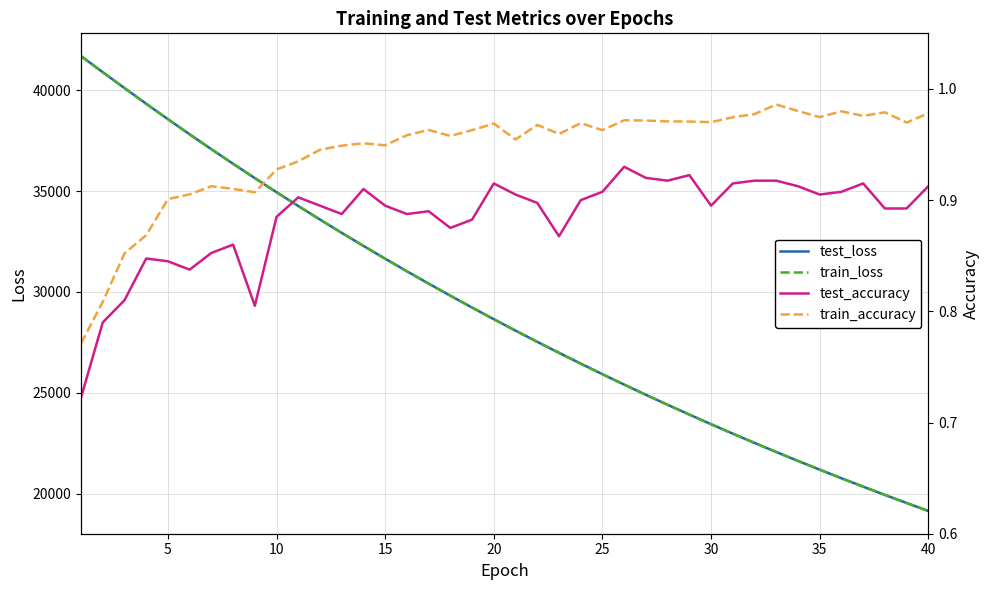

Does the chart have visible grid lines?

Yes